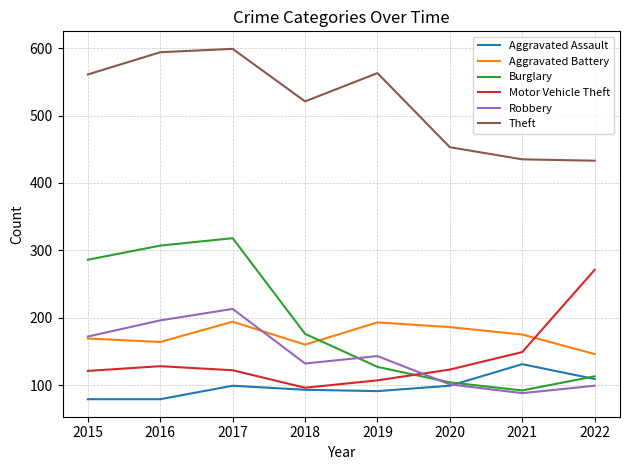

Which series has the widest spread of values?

Burglary